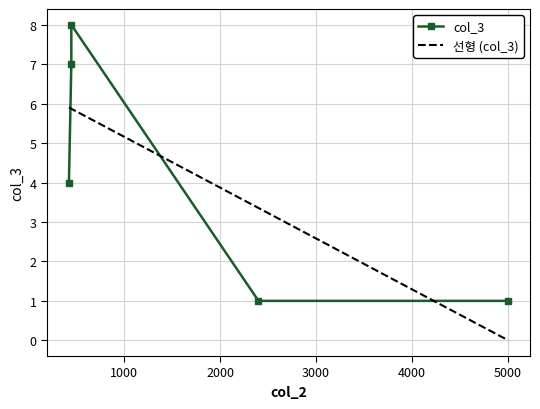

Rank the series by their average value, from lowest to highest.

col_3, 선형 (col_3)